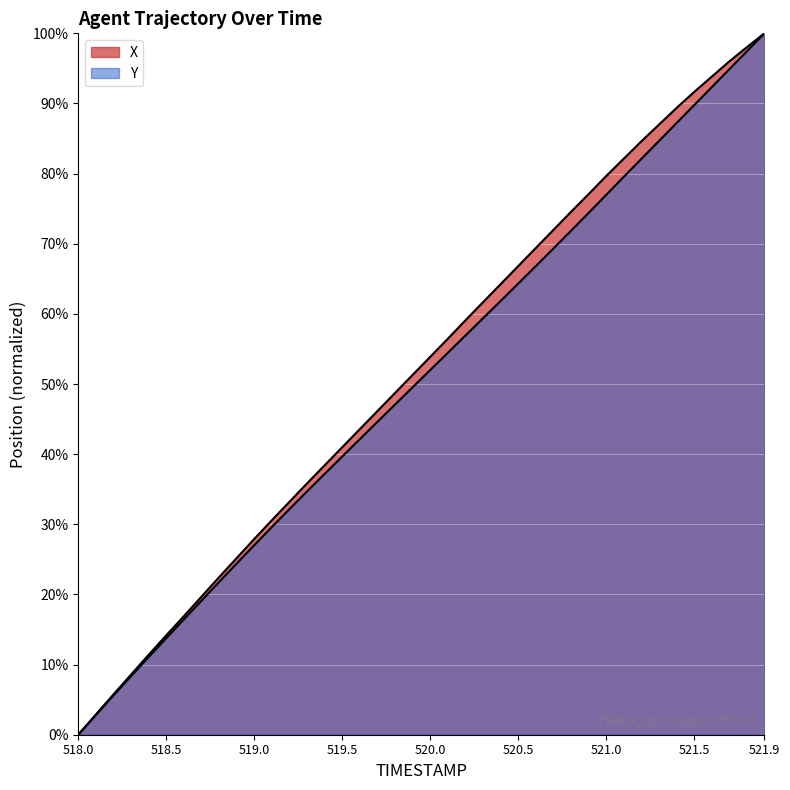

What are all the series names shown in the legend?

X, Y